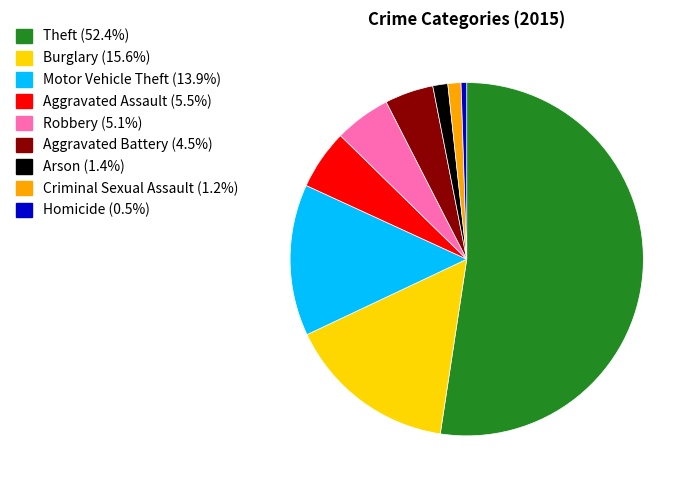

Is it true that Criminal Sexual Assault is 1% of the pie?

True